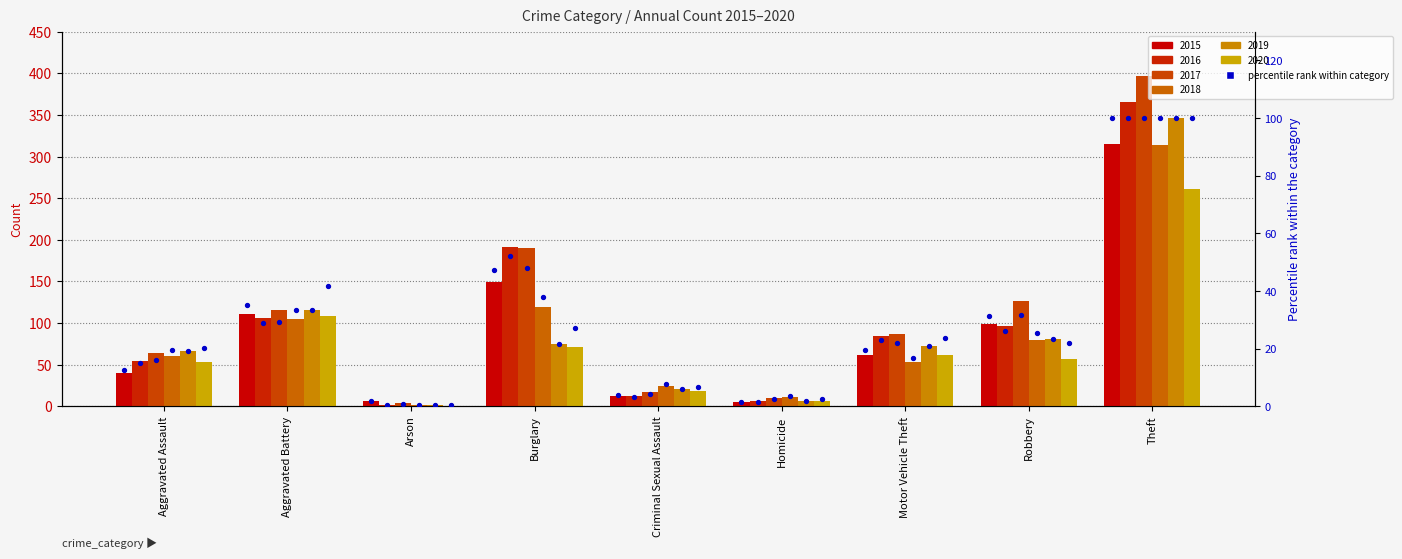

Which has a higher value, Theft or Motor Vehicle Theft?

Theft